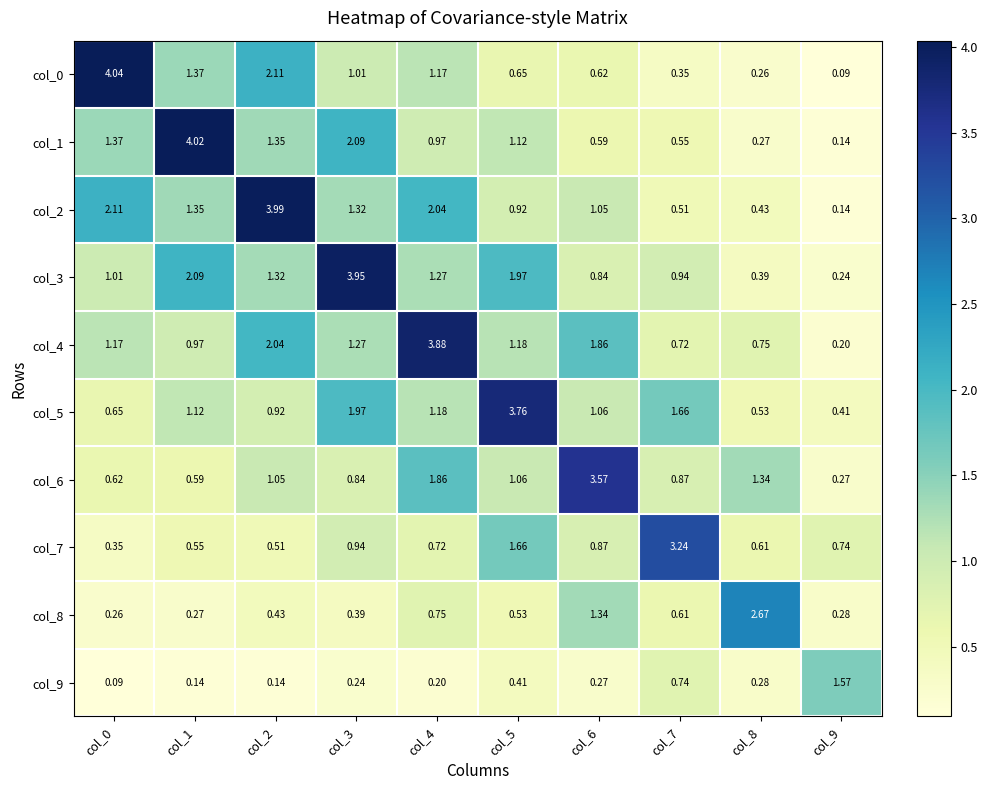

Is the value of col_5 at col_6 greater than the value of col_4 at col_3?

No